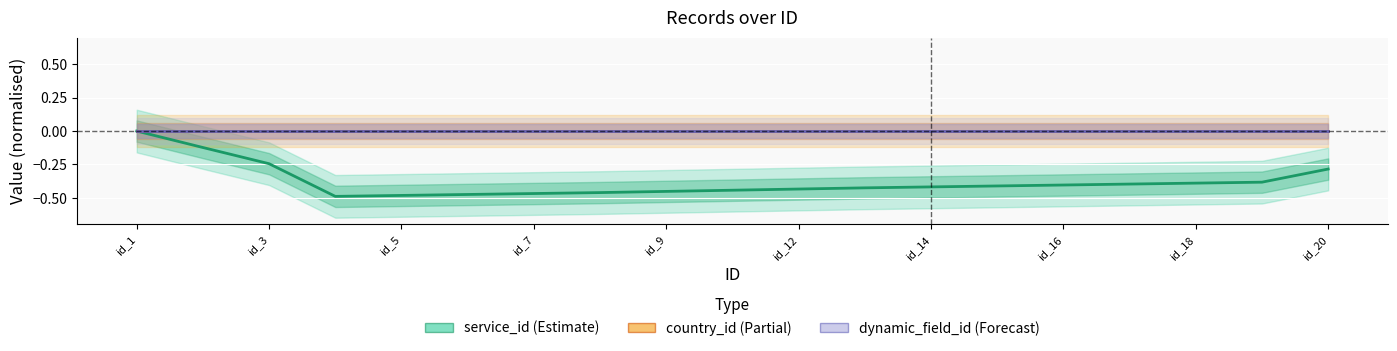

True or false: dynamic_field_id and service_id intersect in this chart.

False